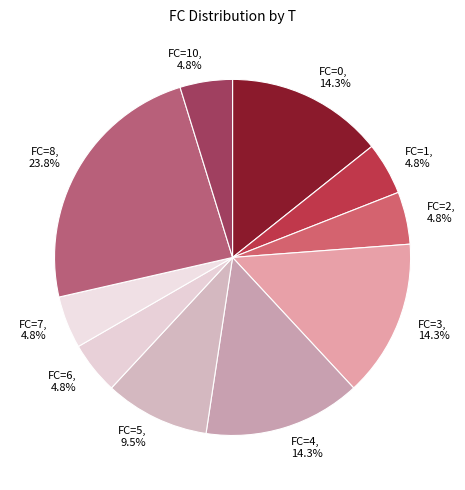

To the nearest percent, what is the average slice percentage?

10%